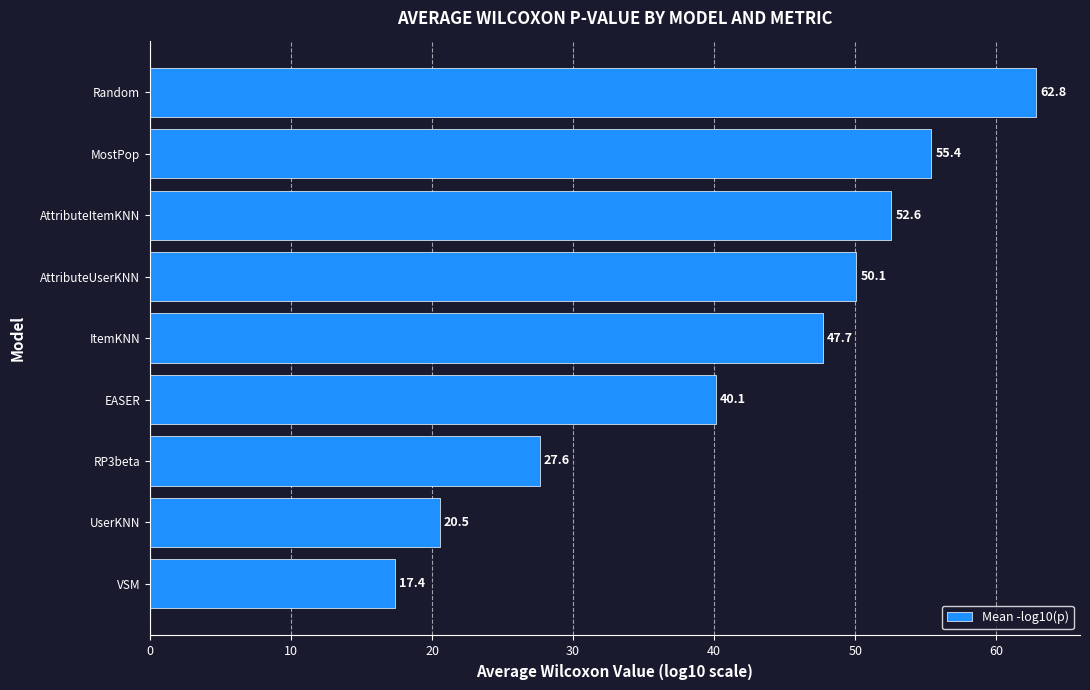

What is the sum of all values?

374.1